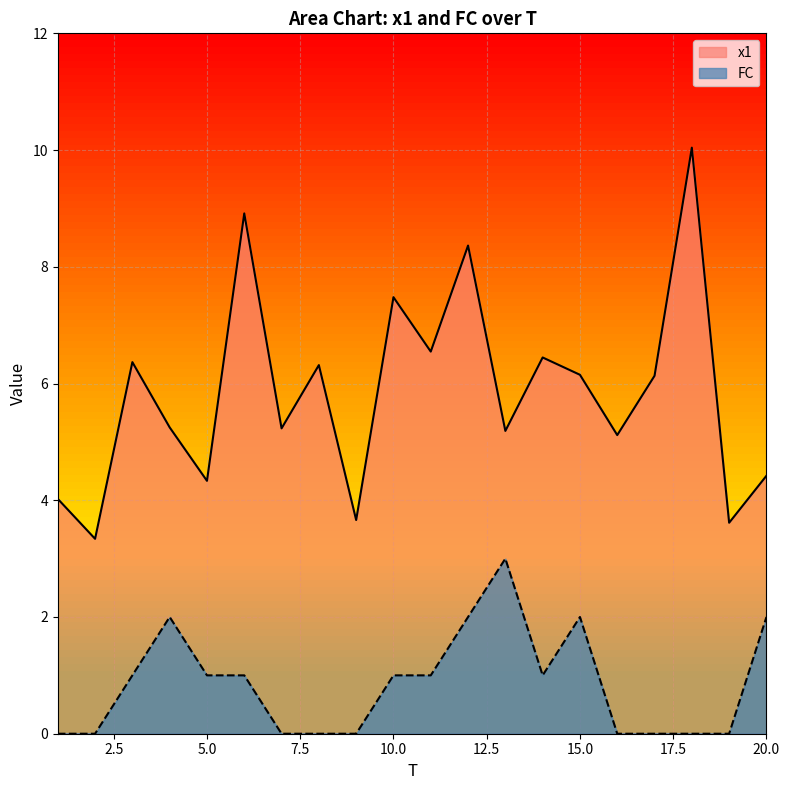

What are all the series names shown in the legend?

x1, FC